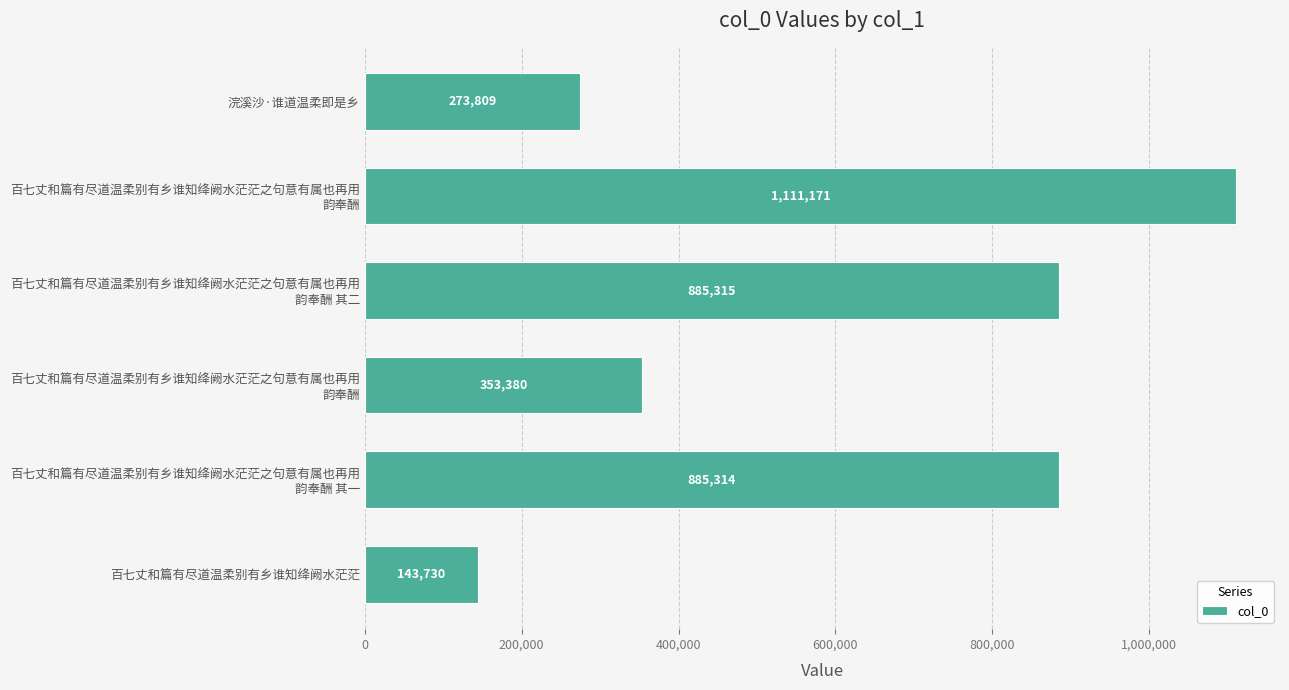

What is the difference between the maximum and minimum values?

967441